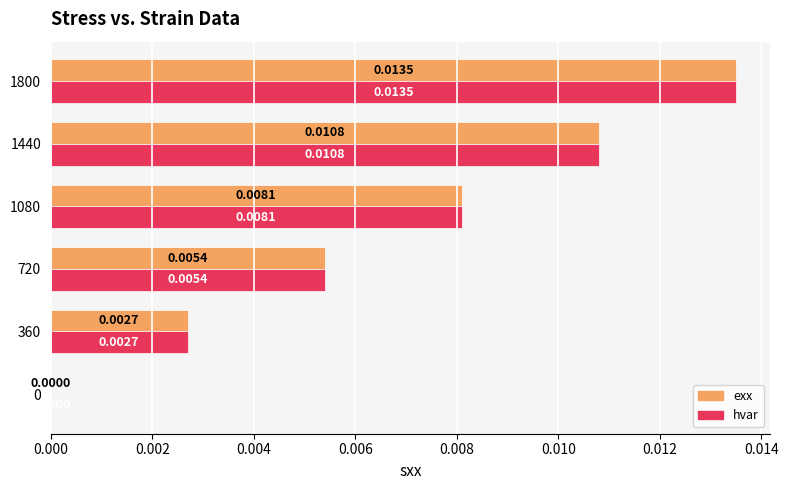

At which category is the sum across all series the highest?

1800